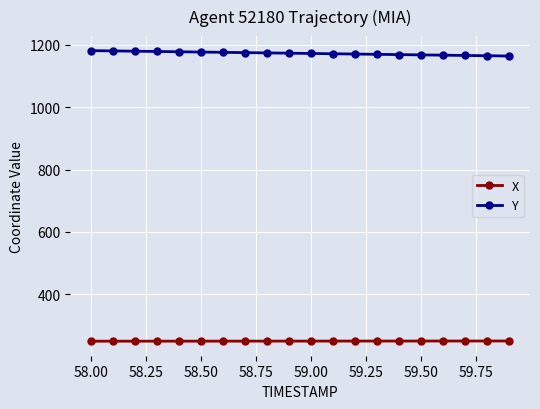

Which series has the largest total across all categories?

Y